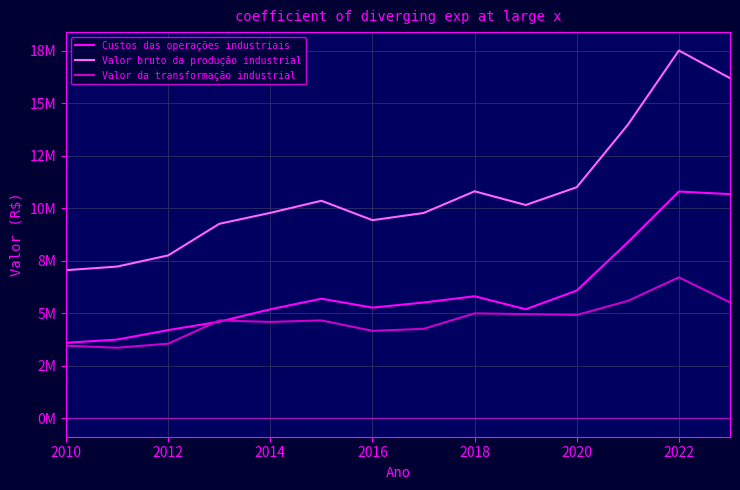

True or false: Valor bruto da produção industrial has more than 0 interior local peaks.

True